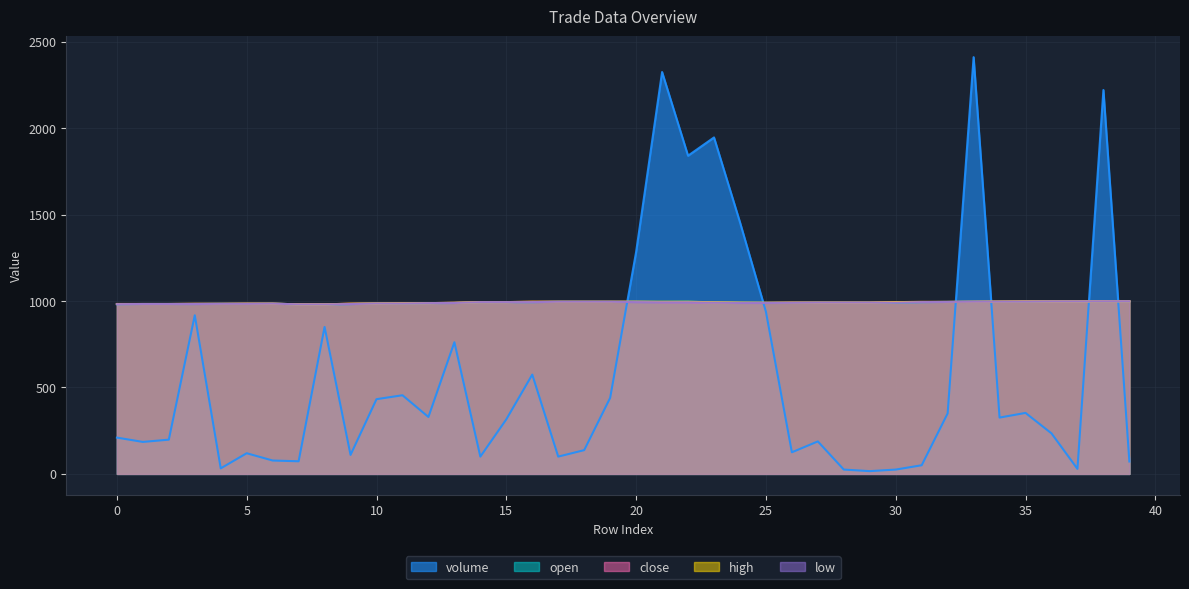

Rank the series at 33 from highest to lowest value.

volume, open, close, high, low